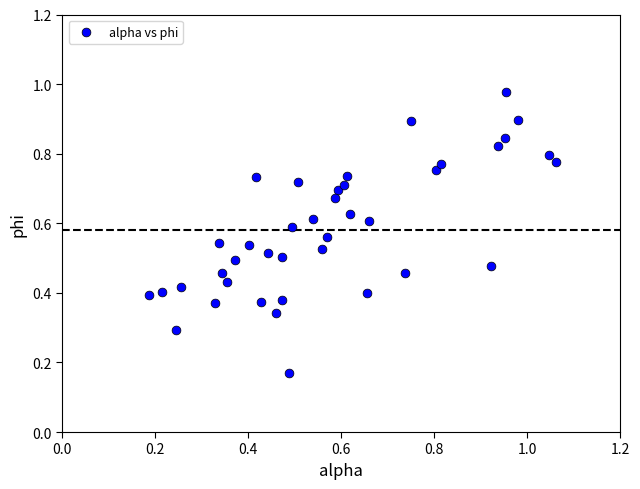

What is the range of X values (max minus min)?

0.9